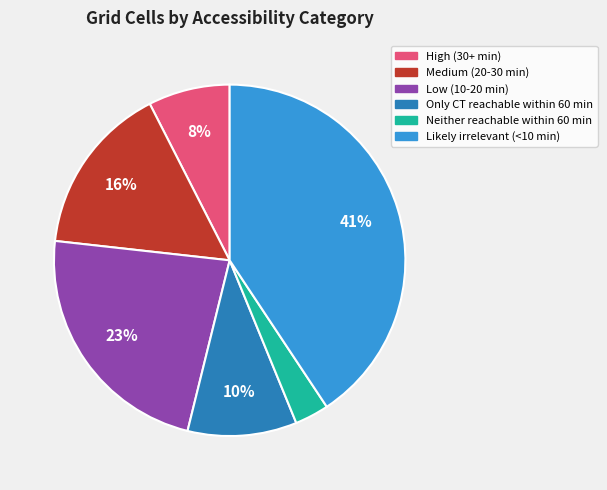

Which category has the smallest portion of the pie?

Neither reachable within 60 min